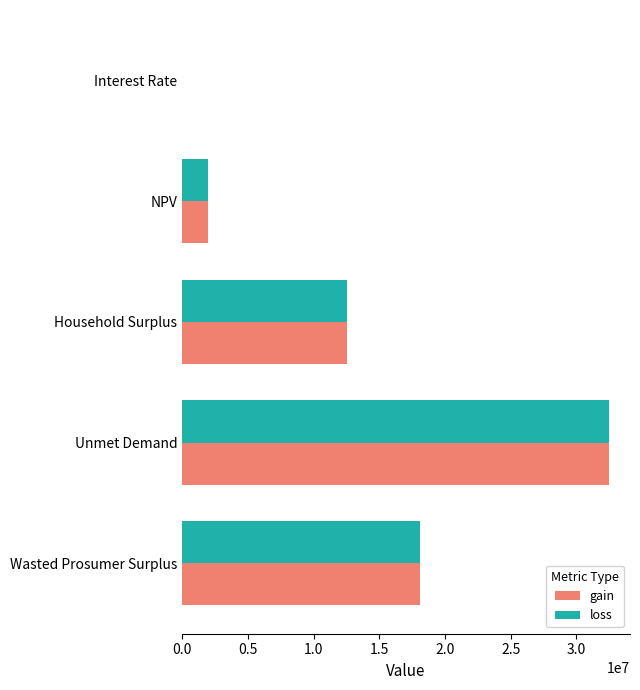

What is the greatest value displayed?

32453085.2